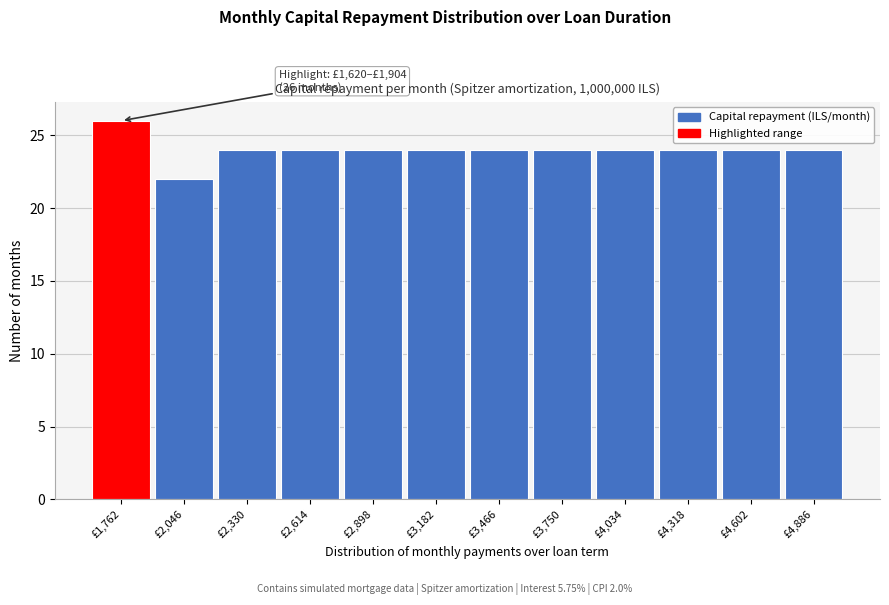

Over which range of the x-axis is the bar tallest?

1600 to 1900